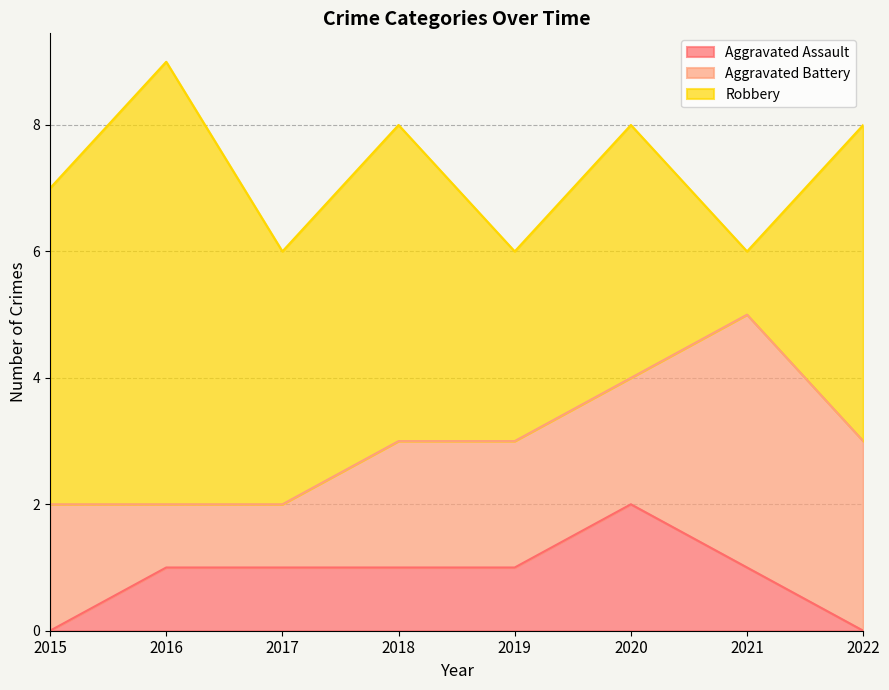

At 2022, list the series in order from smallest to largest.

Aggravated Assault, Aggravated Battery, Robbery